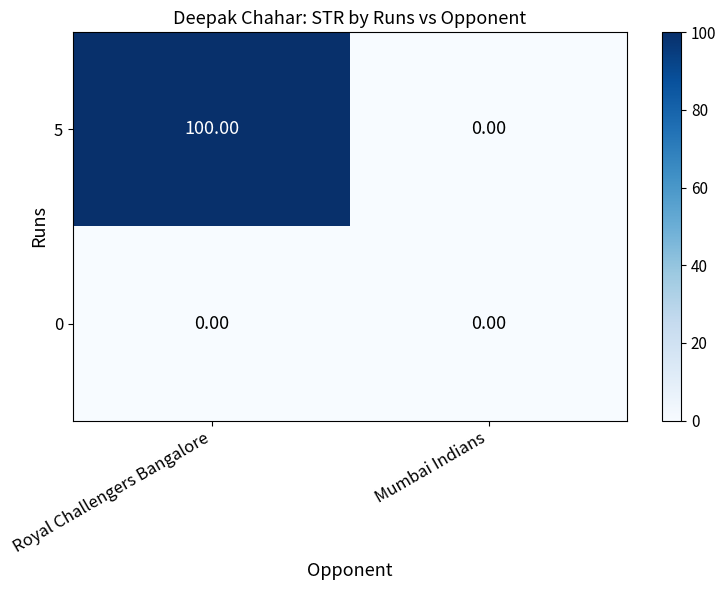

The 5 series shows 0 at Mumbai Indians. True or false?

True